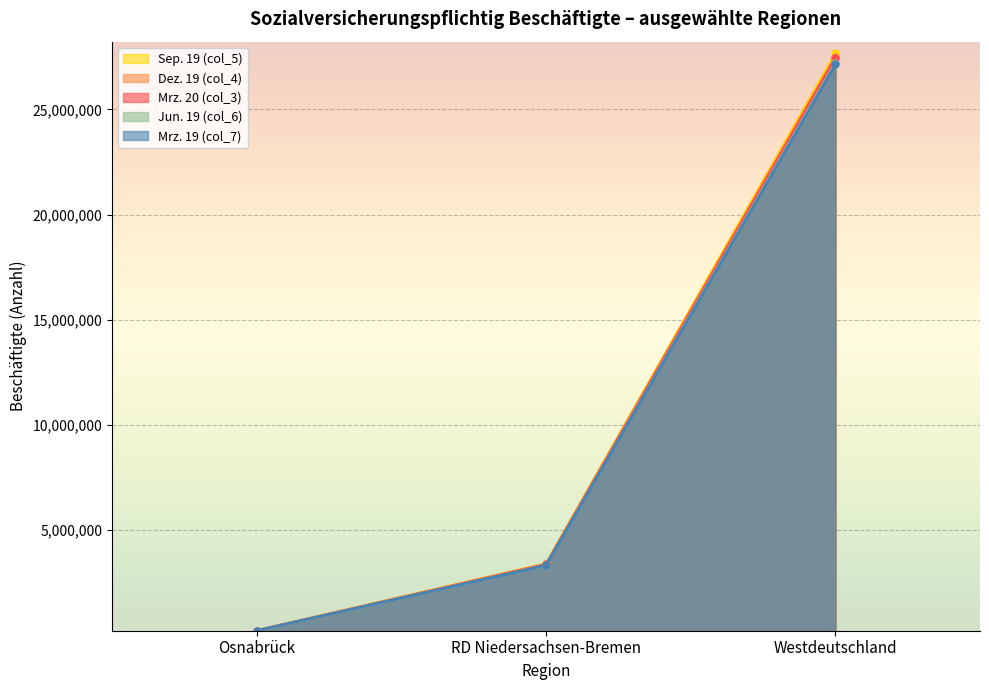

The value of Mrz. 19 (col_7) at RD Niedersachsen-Bremen is 3334227. True or false?

True